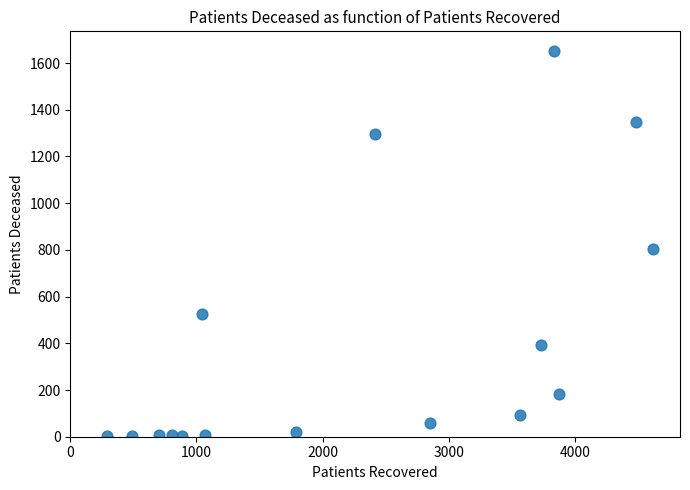

What is the range of X values (max minus min)?

4325